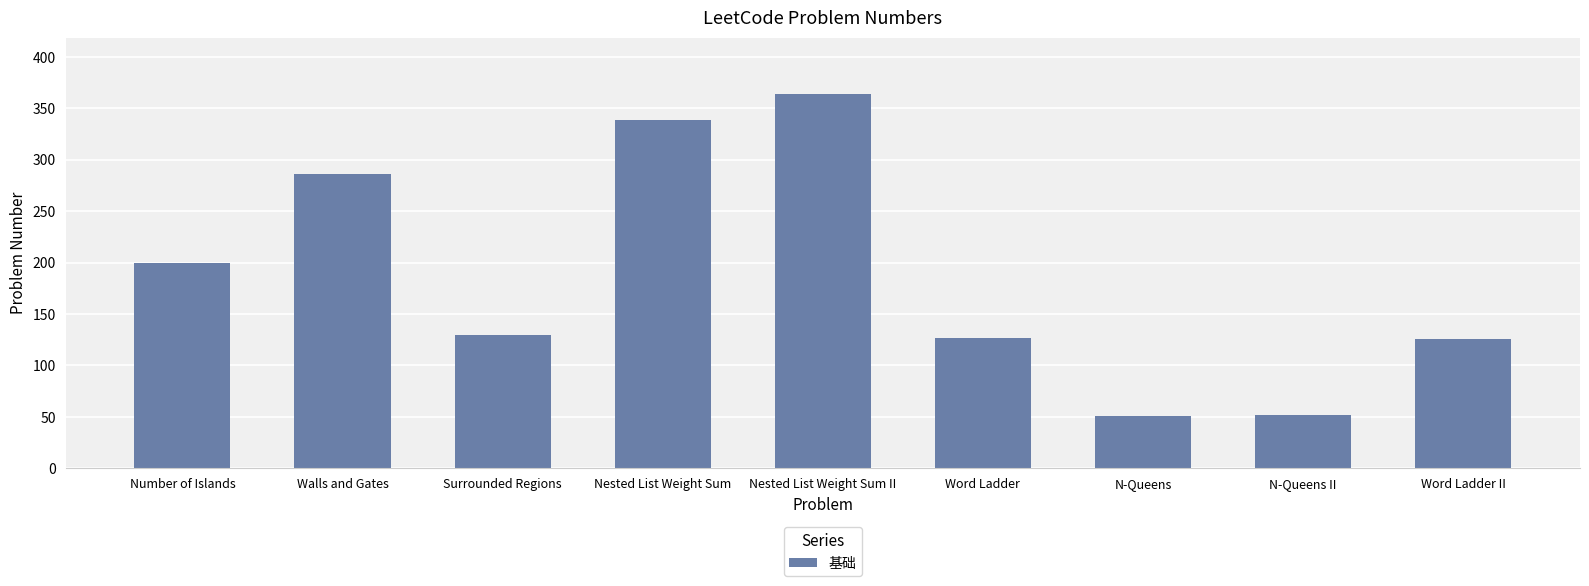

Is it true that the value at Nested List Weight Sum is 605?

False